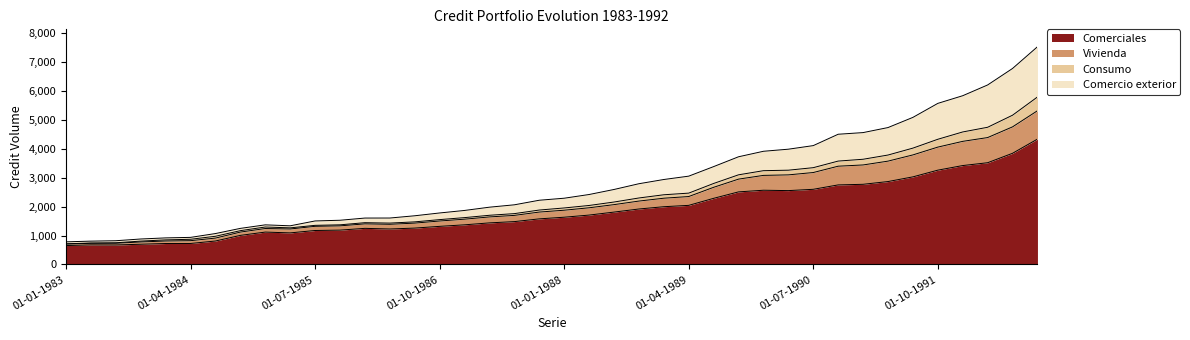

What is the maximum value for Comerciales?

4336